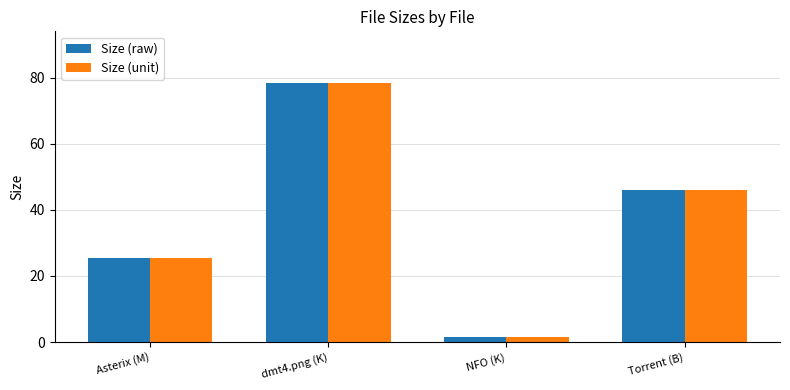

The value of Size (unit) at Asterix (M) is 25.4. True or false?

True